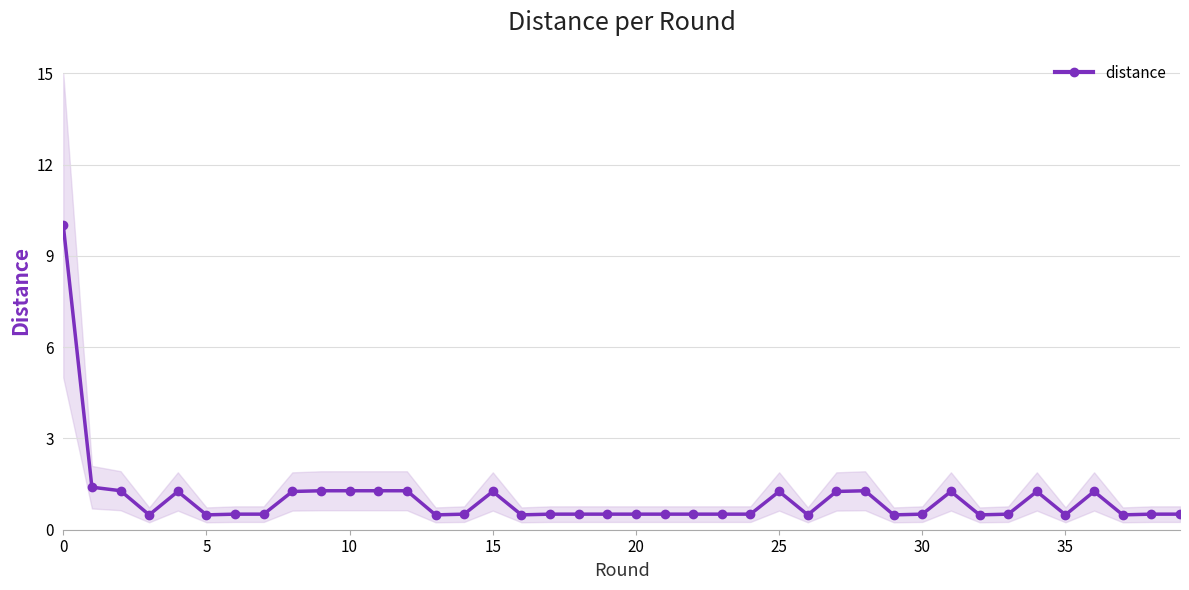

Is this an area chart (filled region under the line)?

No